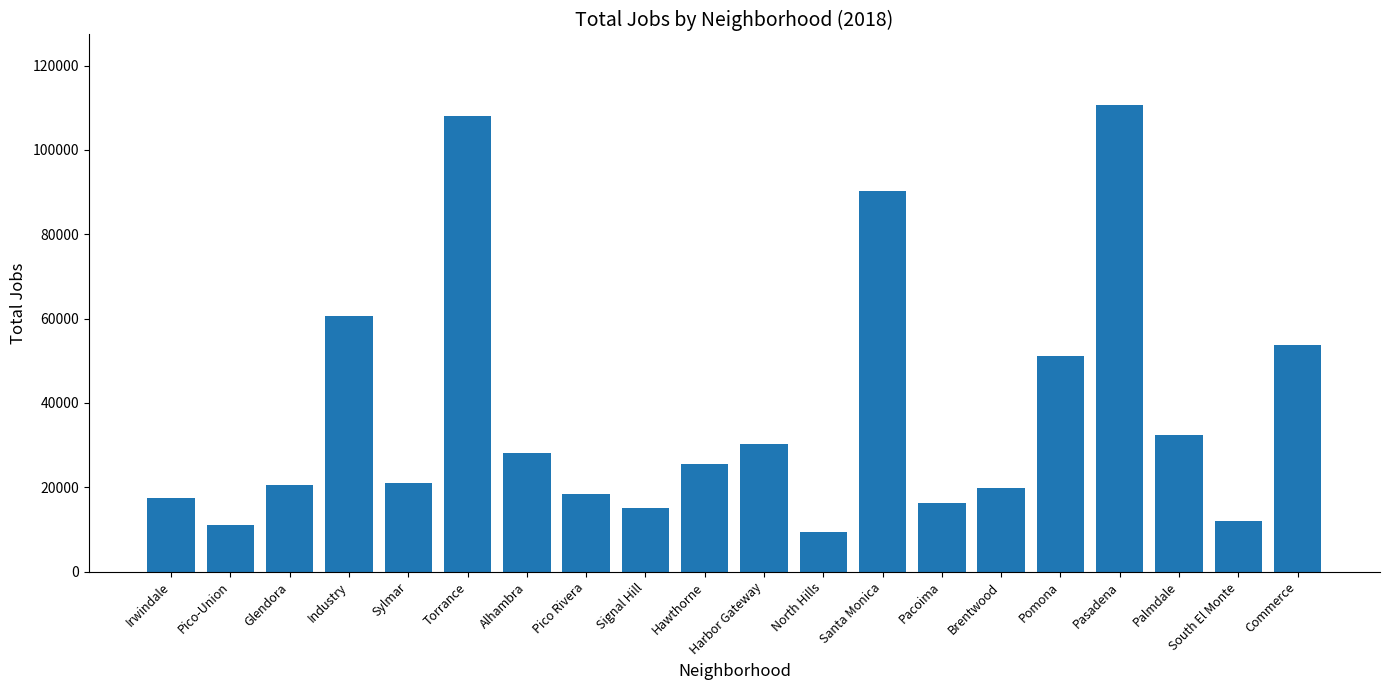

Reading left to right, transcribe all the data shown in this chart.

Irwindale=17491	Pico-Union=11118	Glendora=20475	Industry=60653	Sylmar=21064	Torrance=108055	Alhambra=28095	Pico Rivera=18453	Signal Hill=15189	Hawthorne=25530	Harbor Gateway=30309	North Hills=9524	Santa Monica=90362	Pacoima=16316	Brentwood=19913	Pomona=51094	Pasadena=110758	Palmdale=32393	South El Monte=11910	Commerce=53638